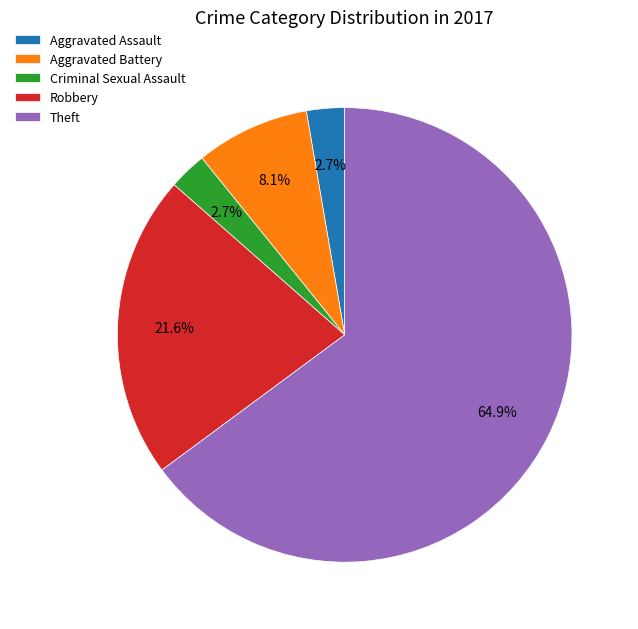

What is the largest slice in the pie chart?

Theft